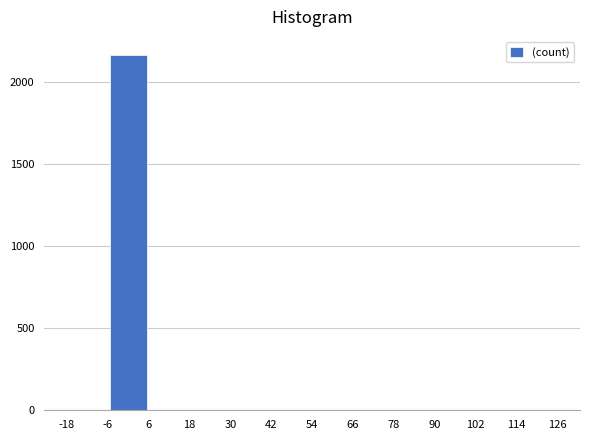

Reading left to right, list every bar in this chart as the range it spans on the x-axis followed by its height. The values are not printed on the chart, so give them approximately, as read against the axis.

-18 to -6: 0
-6 to 6: 2150
6 to 18: 0
18 to 30: 0
30 to 42: 0
42 to 54: 0
54 to 66: 0
66 to 78: 0
78 to 90: 0
90 to 102: 0
102 to 114: 0
114 to 126: 0